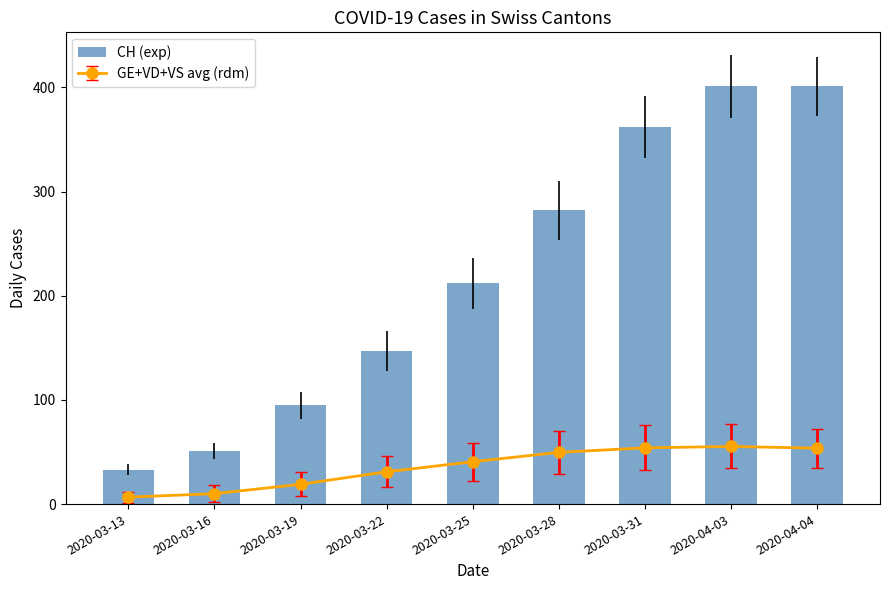

What value does the data have at 2020-03-31?

362